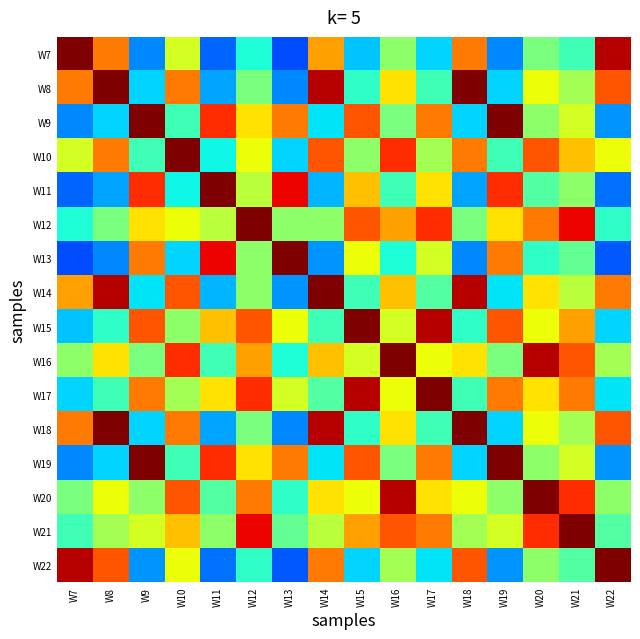

List the series in order of their peak value, lowest first.

W7, W8, W9, W10, W11, W12, W13, W14, W15, W16, W17, W18, W19, W20, W21, W22